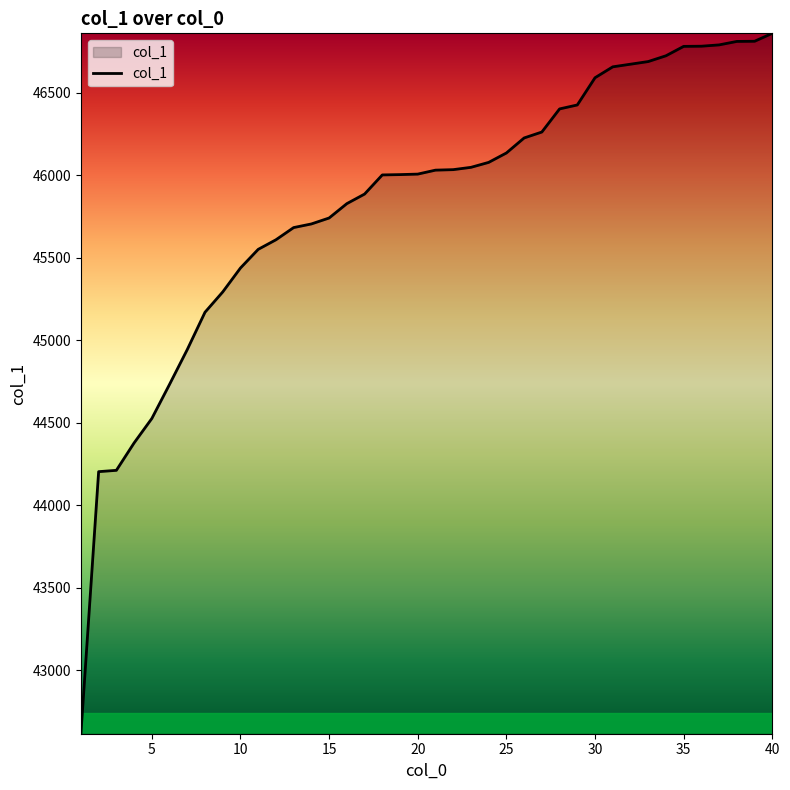

What is the greatest value displayed?

46859